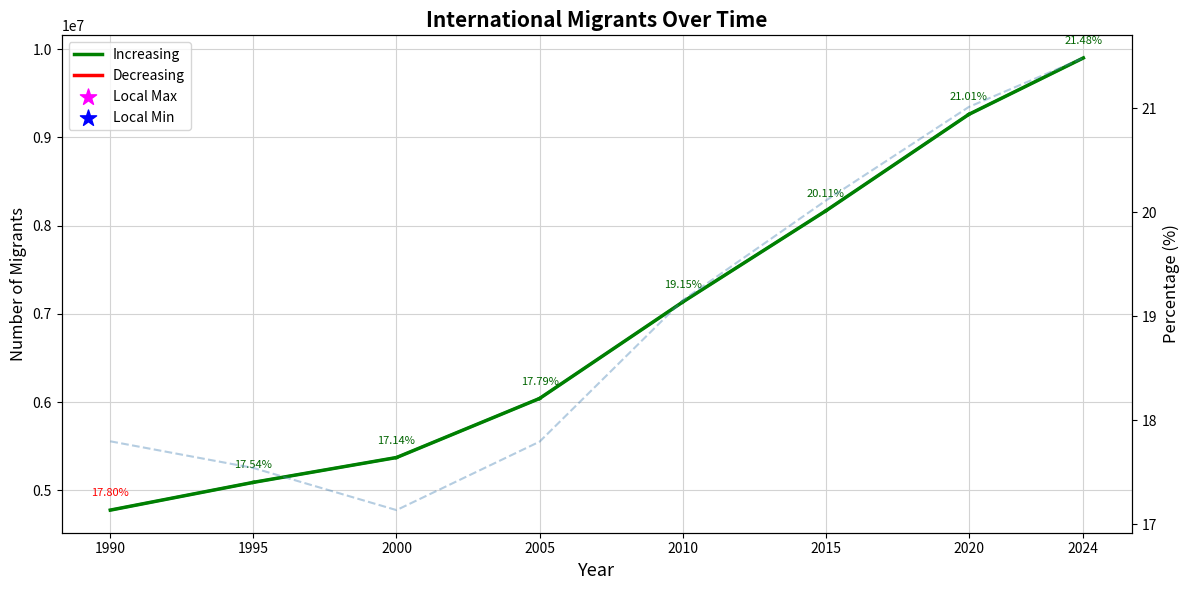

Between 1995 and 1990, which is larger?

1995